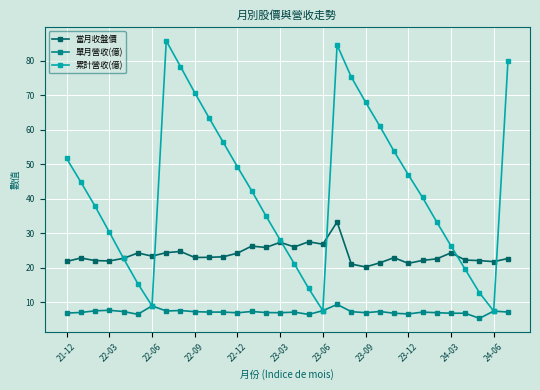

True or false: 單月營收(億) and 當月收盤價 intersect in this chart.

False